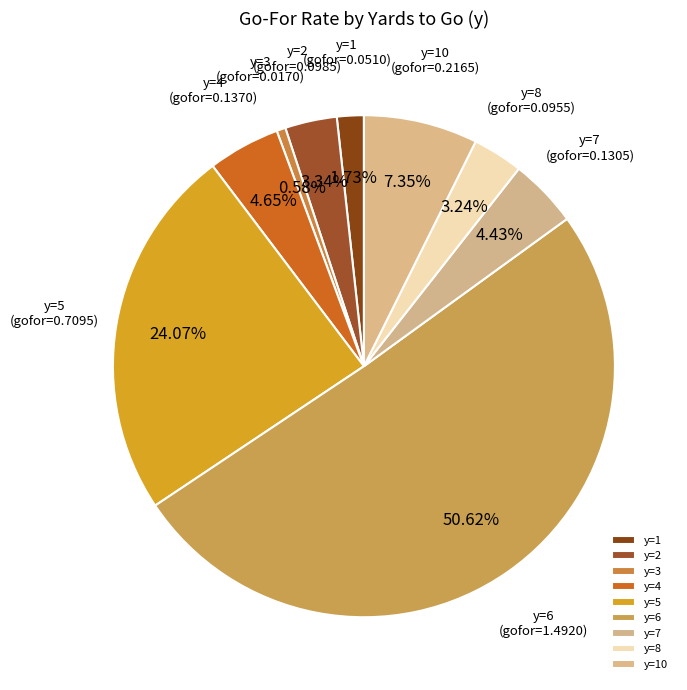

Count the number of slices in the pie.

9